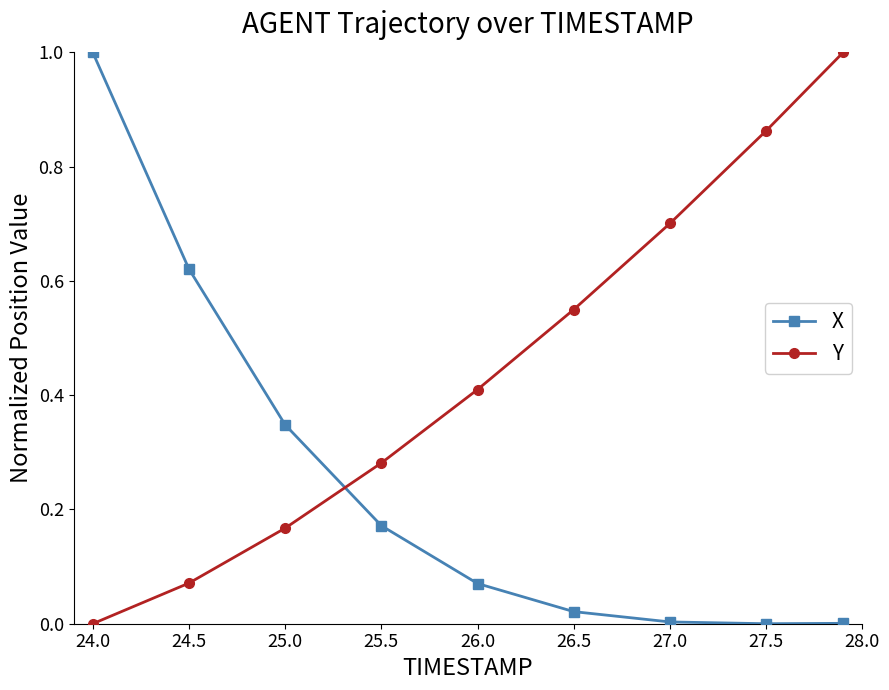

What is the greatest value displayed?

1.0